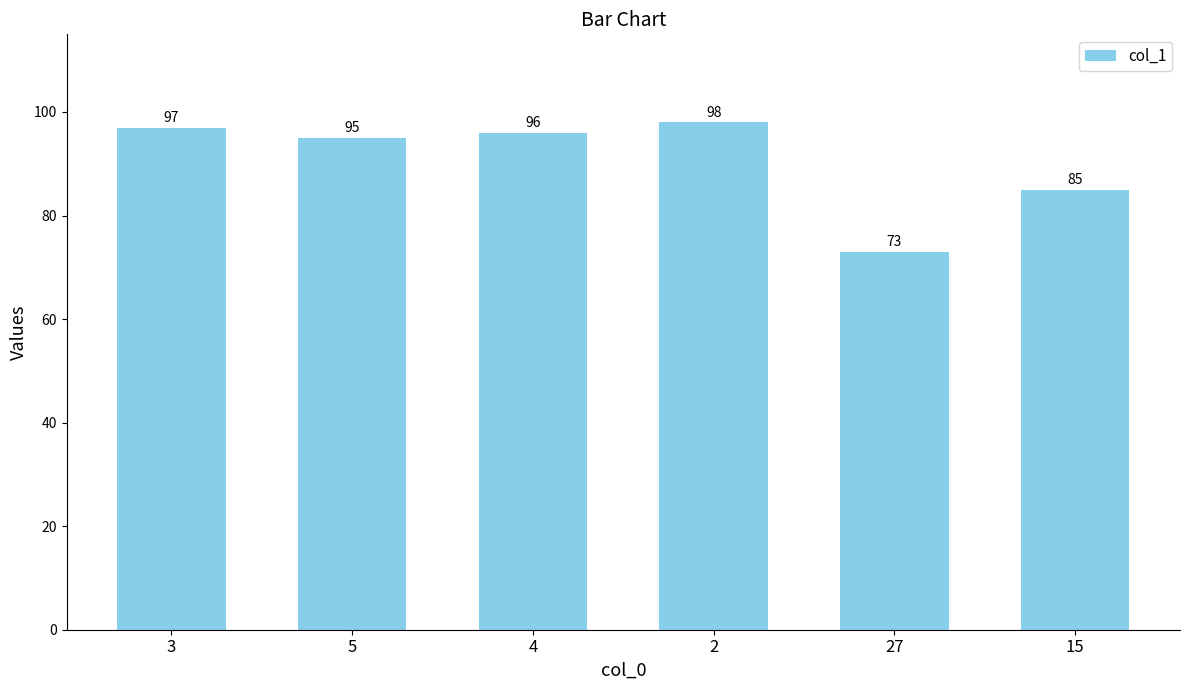

What is the smallest value displayed?

73